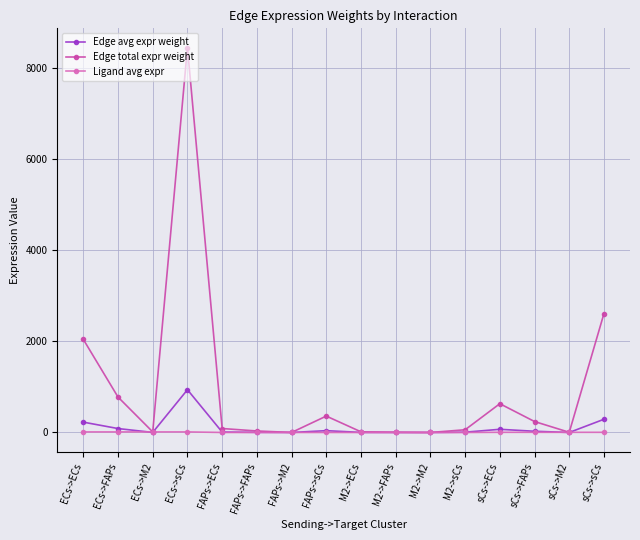

Which series has the largest total across all categories?

Edge total expr weight